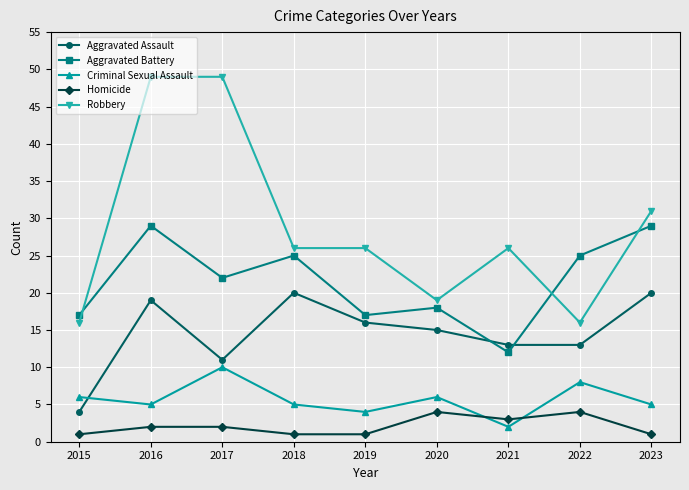

How many lines are shown in the chart?

5